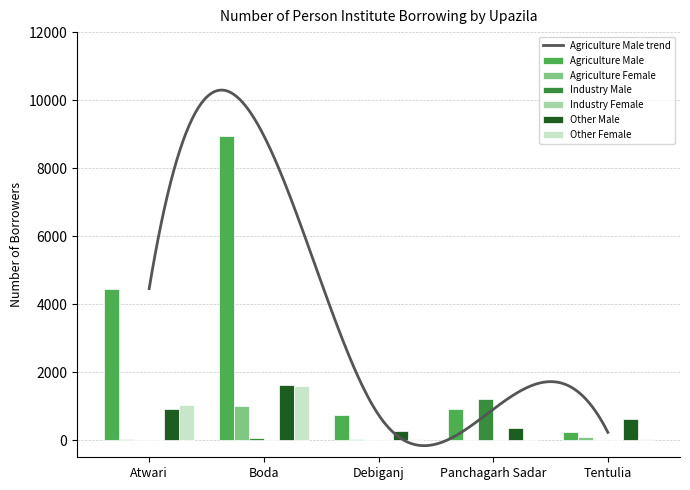

Reading right to left, what are all the values shown in this chart?

Agriculture Male: Tentulia=232	Panchagarh Sadar=910	Debiganj=750	Boda=8955	Atwari=4458
Agriculture Female: Tentulia=86	Panchagarh Sadar=20	Debiganj=35	Boda=995	Atwari=41
Industry Male: Tentulia=15	Panchagarh Sadar=1200	Debiganj=6	Boda=58	Atwari=0
Industry Female: Tentulia=2	Panchagarh Sadar=0	Debiganj=0	Boda=1	Atwari=0
Other Male: Tentulia=639	Panchagarh Sadar=360	Debiganj=260	Boda=1617	Atwari=914
Other Female: Tentulia=44	Panchagarh Sadar=10	Debiganj=25	Boda=1584	Atwari=1038